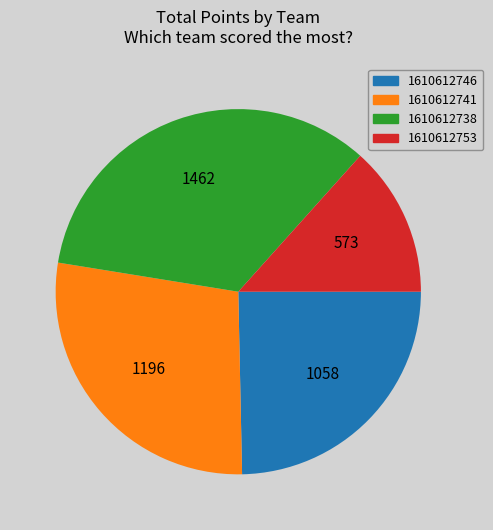

Which slice is the smallest?

1610612753